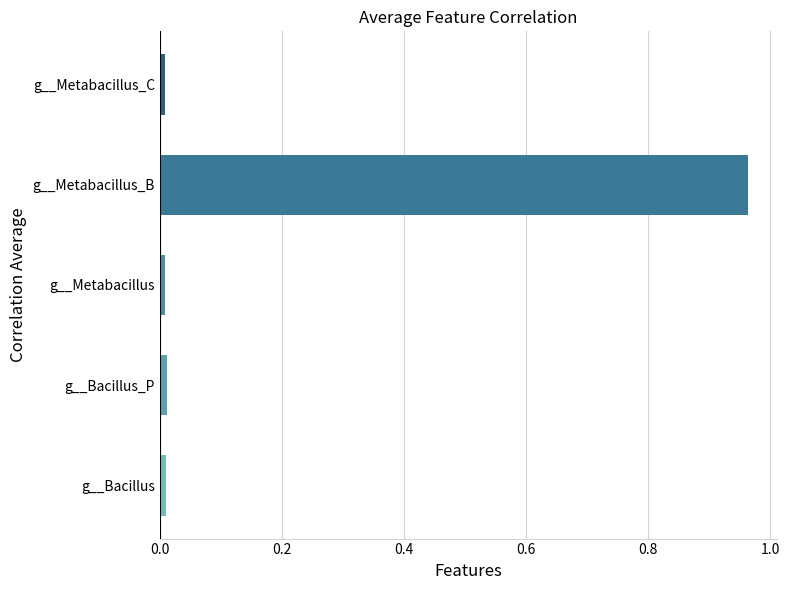

The value at g__Metabacillus is 0.0. True or false?

True